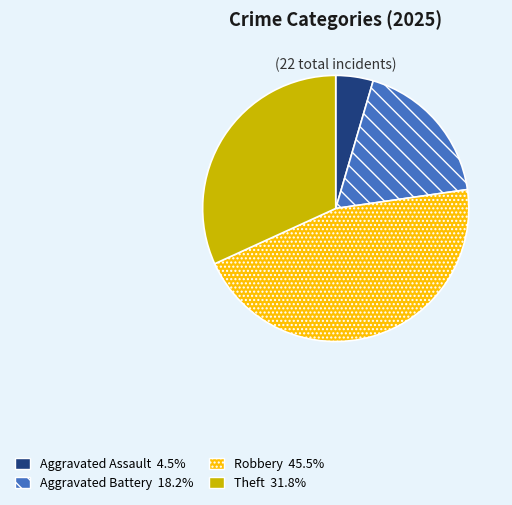

Is there any slice that represents more than half of the pie?

No